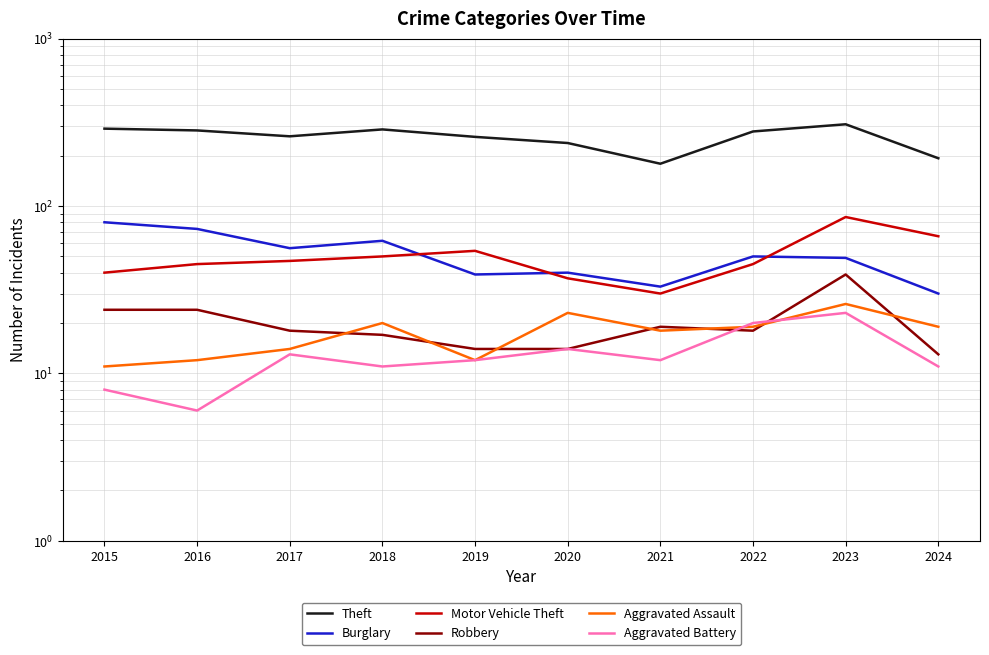

What is the difference between the second highest and second lowest values in the Aggravated Battery series?

12